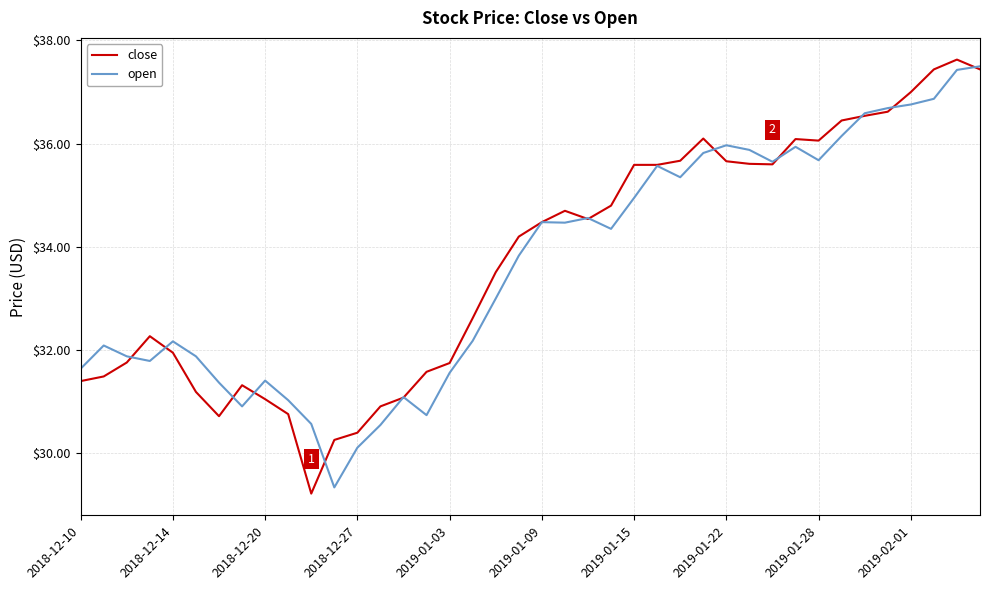

What is the smallest value displayed?

29.2